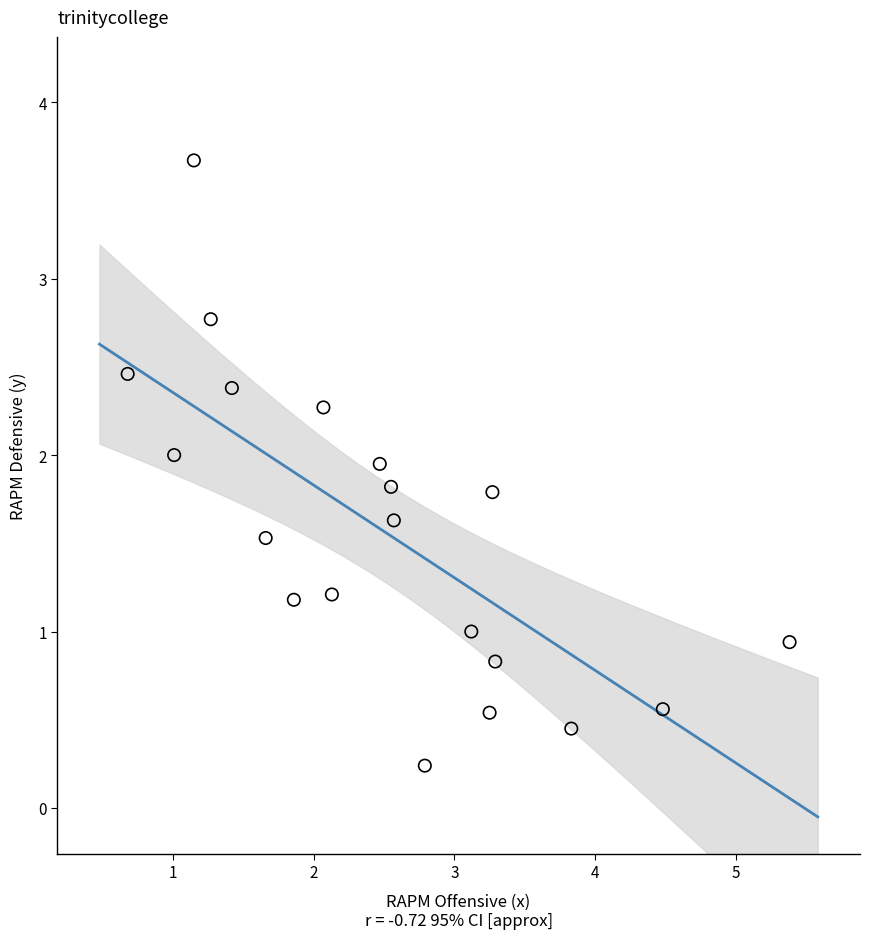

What is the range of Y values (max minus min)?

3.4